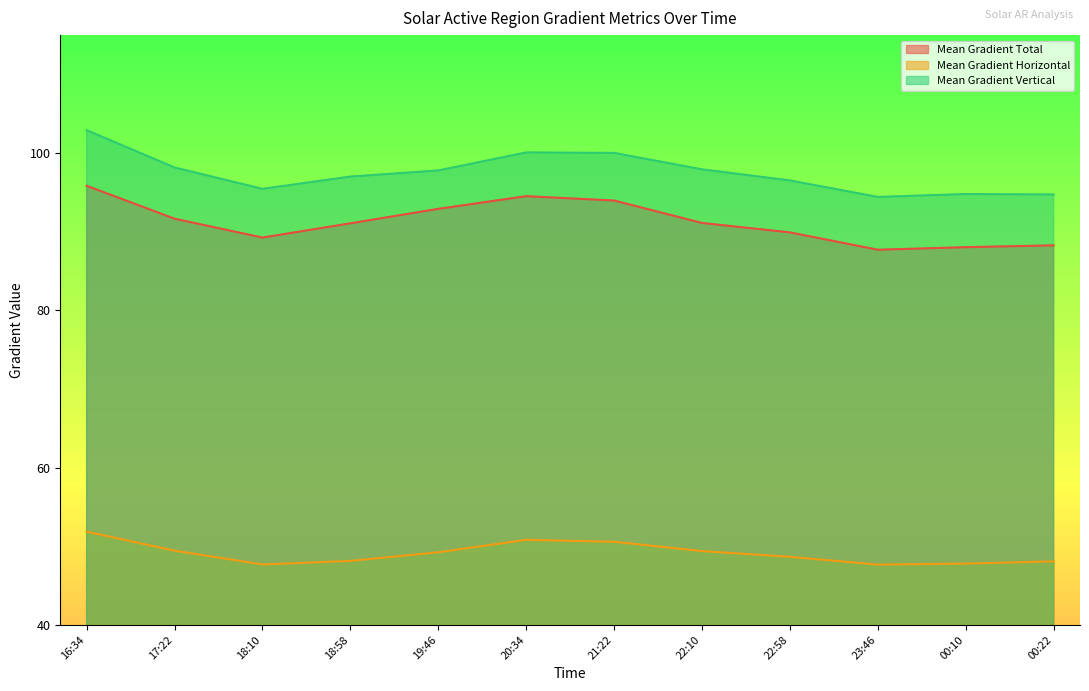

Read the Mean Gradient Horizontal value at 00:22.

48.1